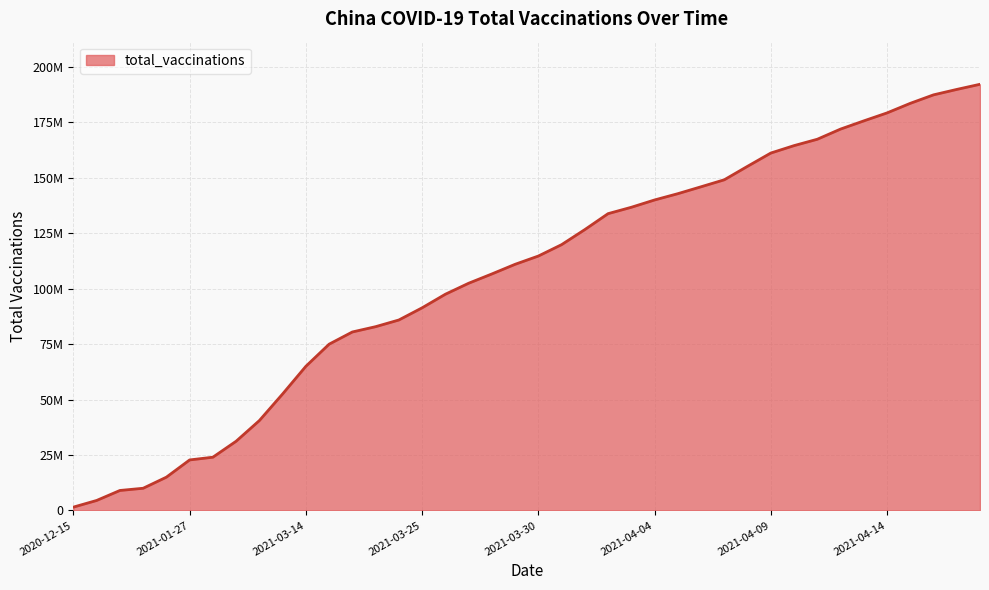

Is this an area chart (filled region under the line)?

Yes